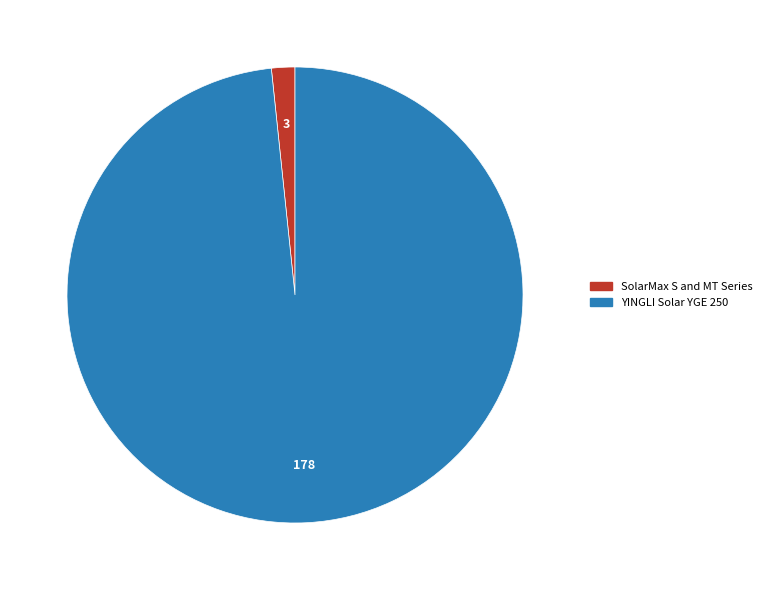

Between SolarMax S and MT Series and YINGLI Solar YGE 250, which is larger?

YINGLI Solar YGE 250